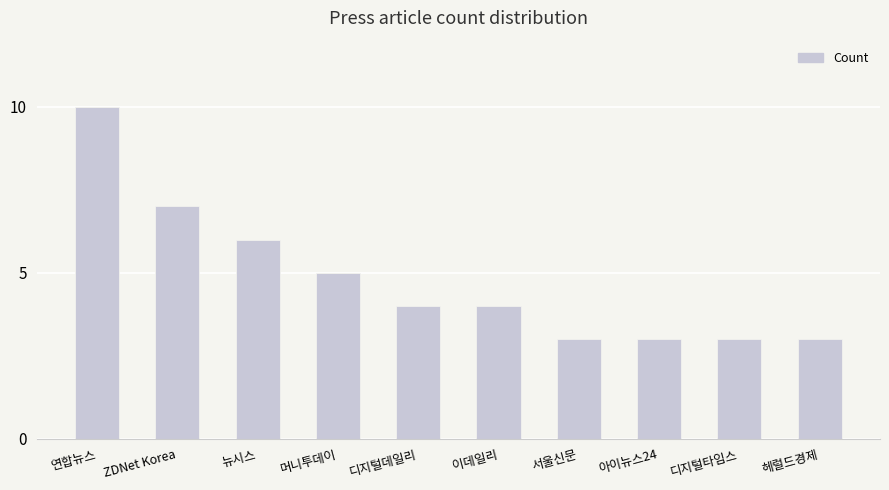

What is the label of the 1st bar from the right?

헤럴드경제